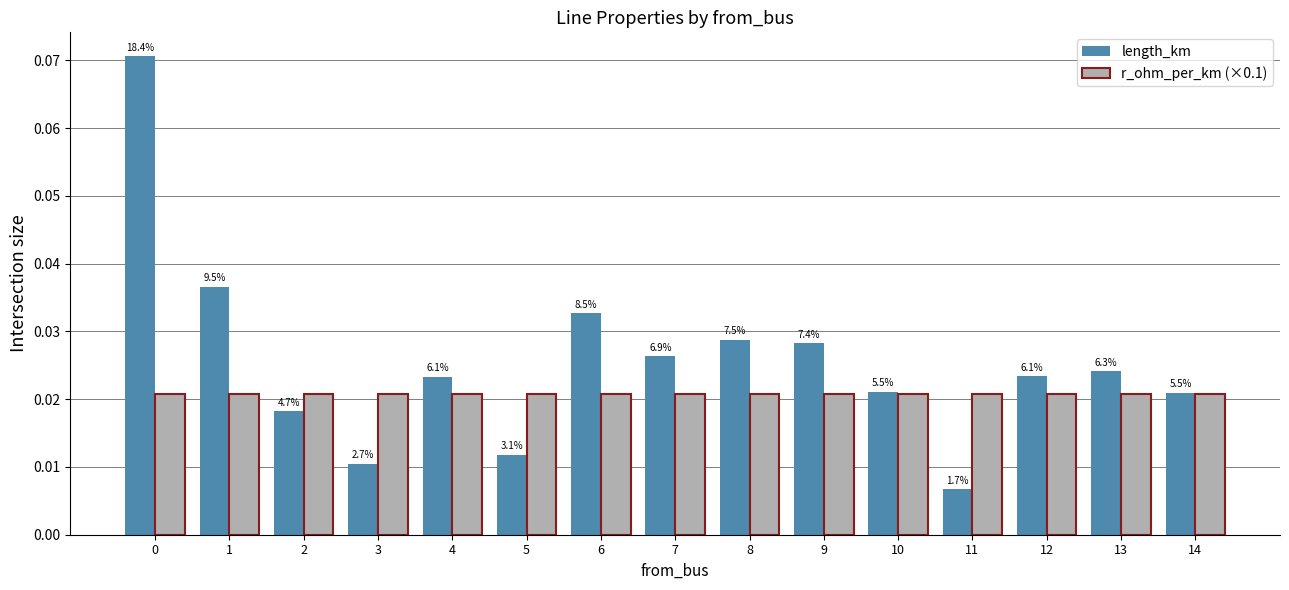

Does the chart contain stacked bars?

No